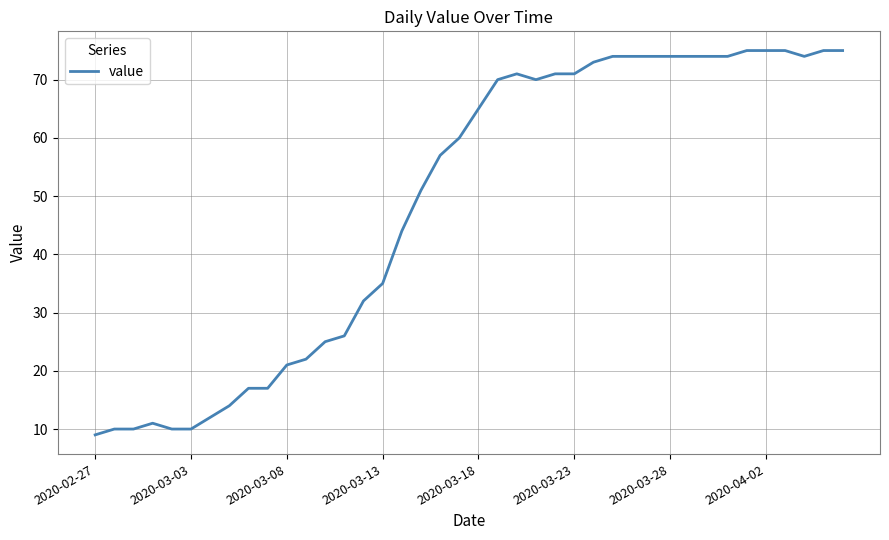

What is the maximum value shown in the chart?

75